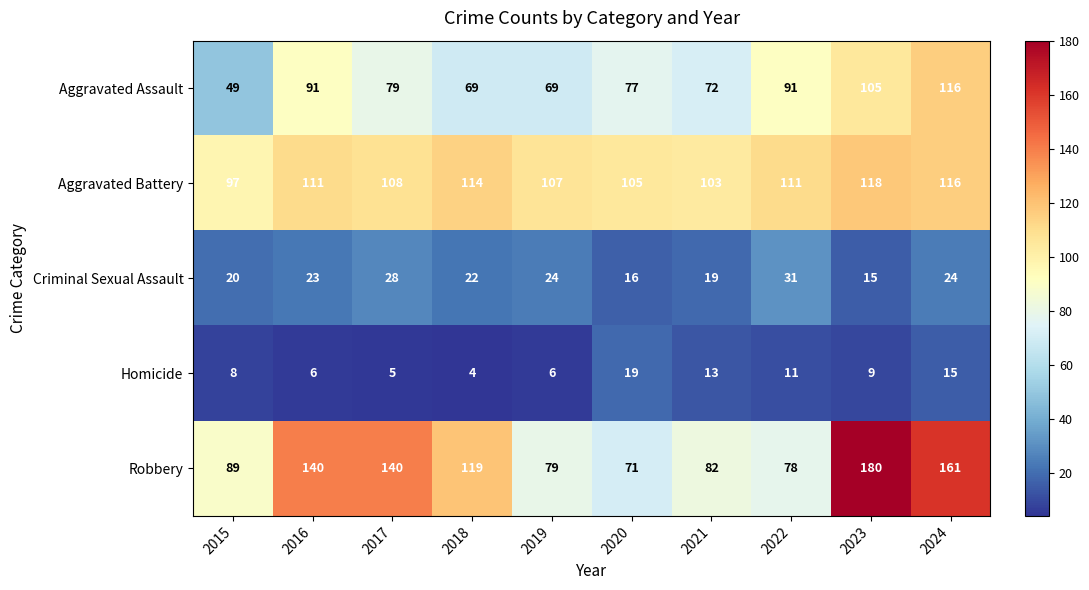

What is the sum of all Homicide values?

96